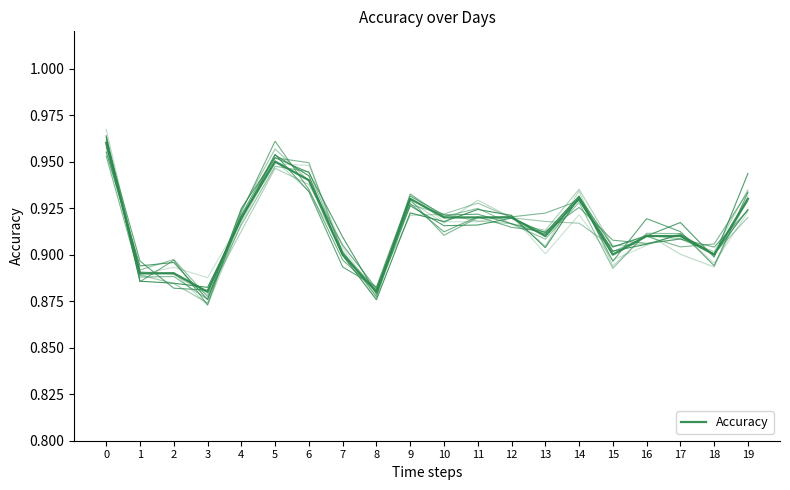

What is the difference between the second highest and second lowest values?

0.1